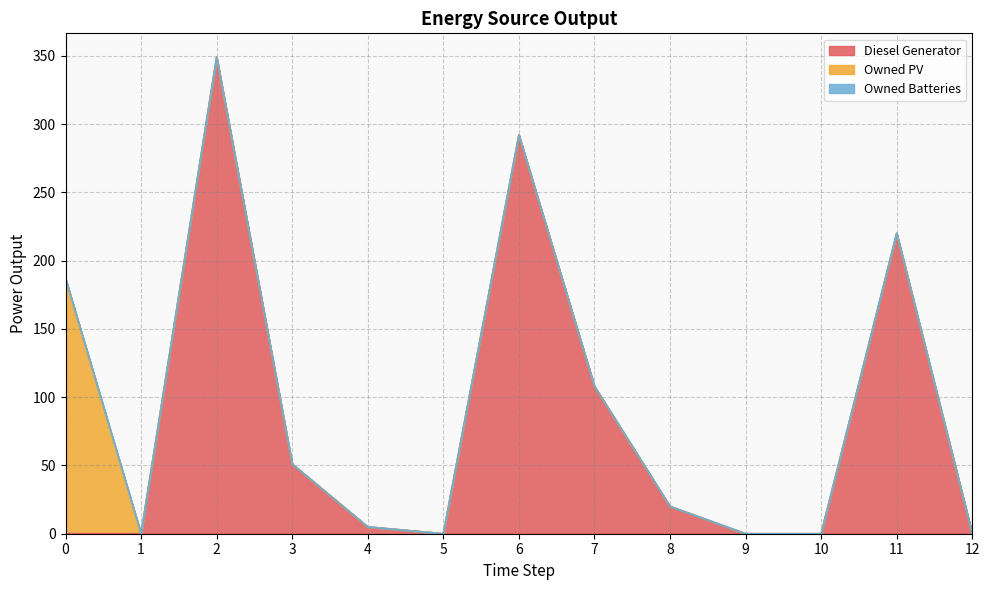

True or false: Owned PV and Owned Batteries intersect in this chart.

False